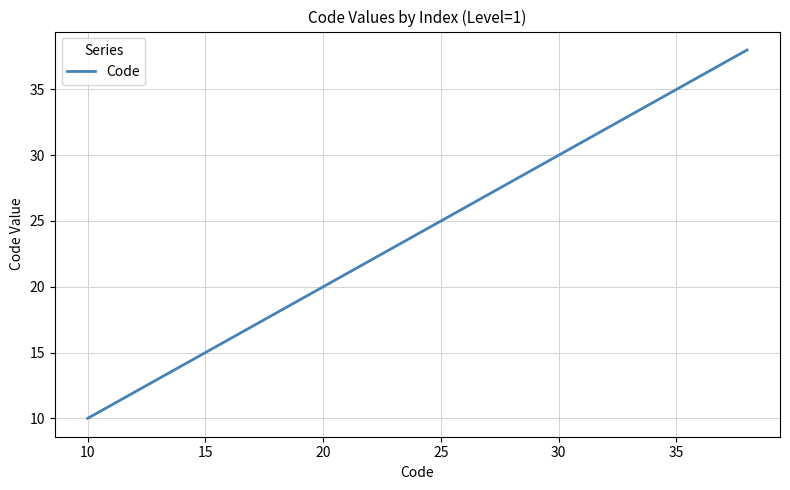

What is the smallest value displayed?

10